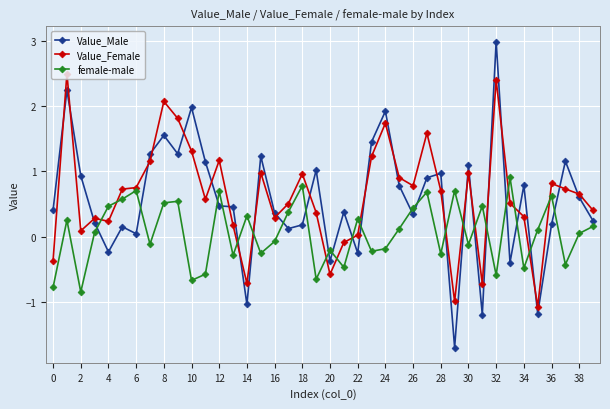

What is the average value of the female-male series?

0.1